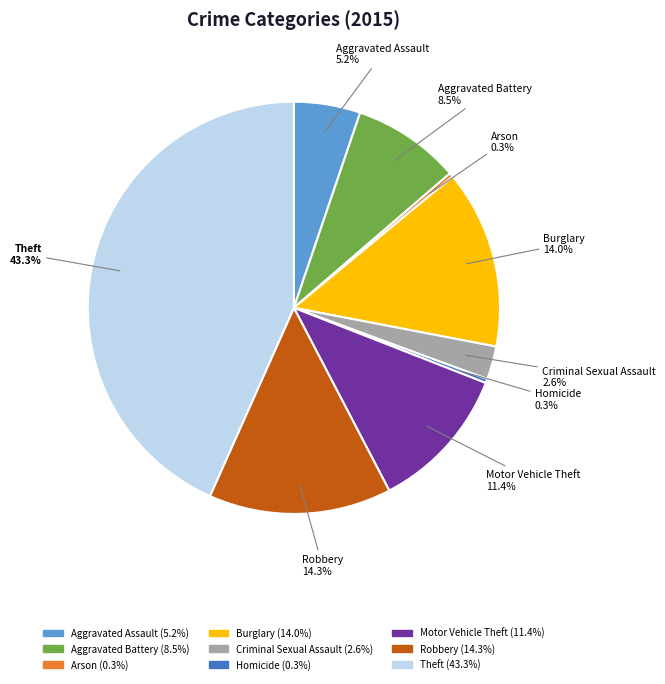

Which category has the biggest portion of the pie?

Theft